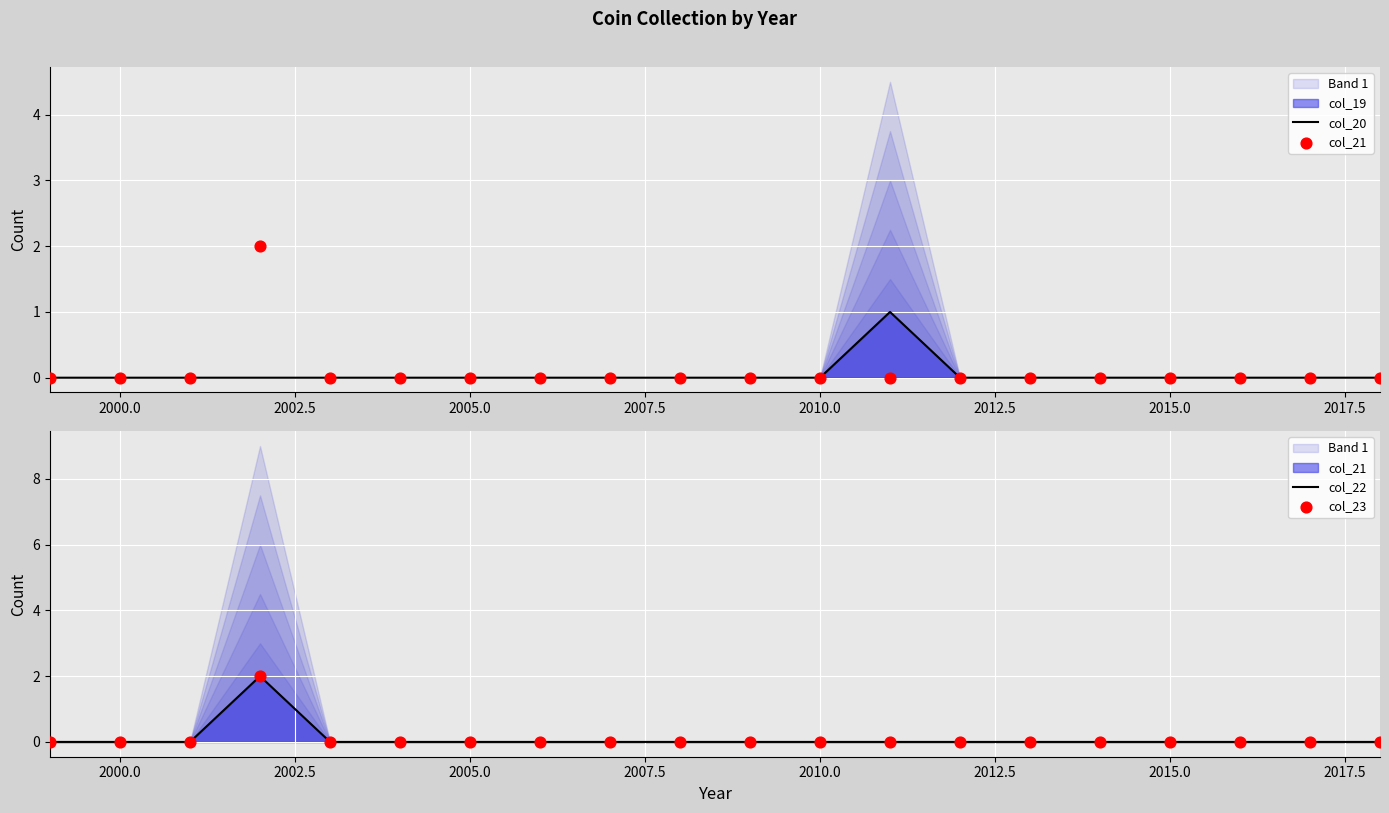

Which series reaches the minimum Y coordinate?

col_20